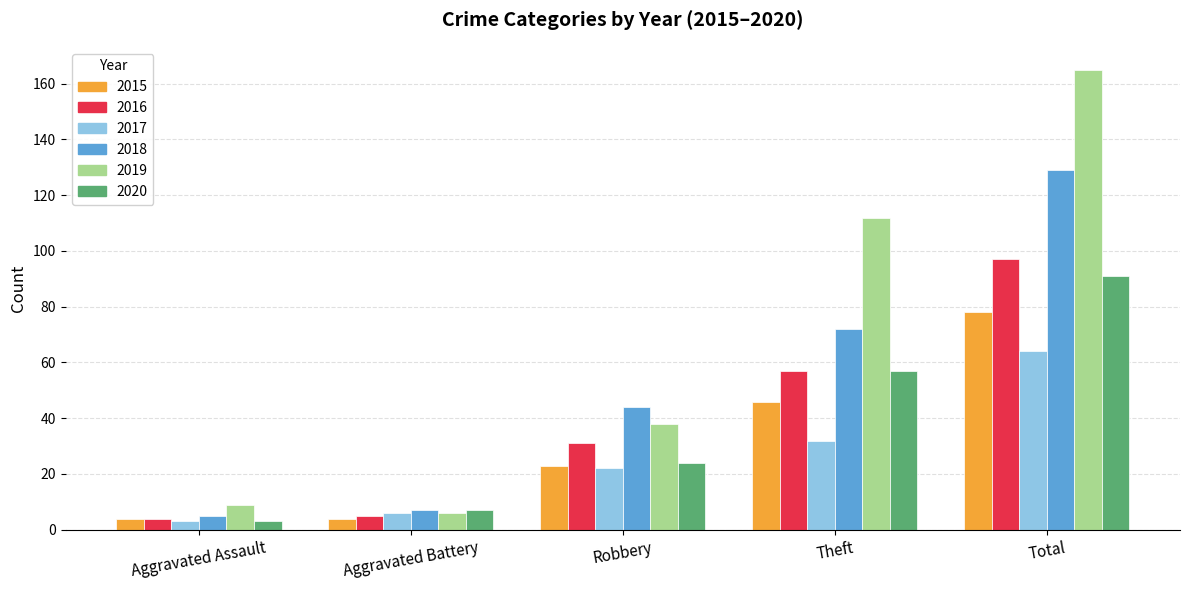

How many groups of bars are there?

5